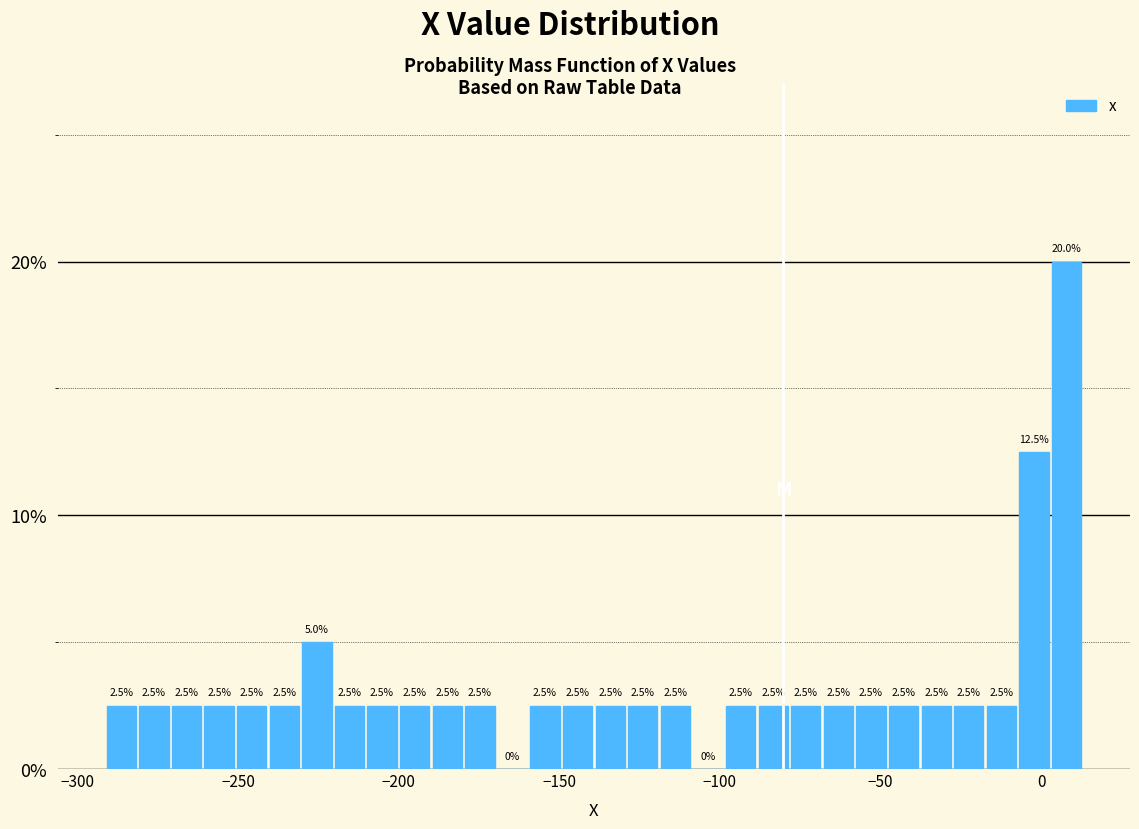

Read against the x-axis, roughly where is the centre of the tallest bar?

10